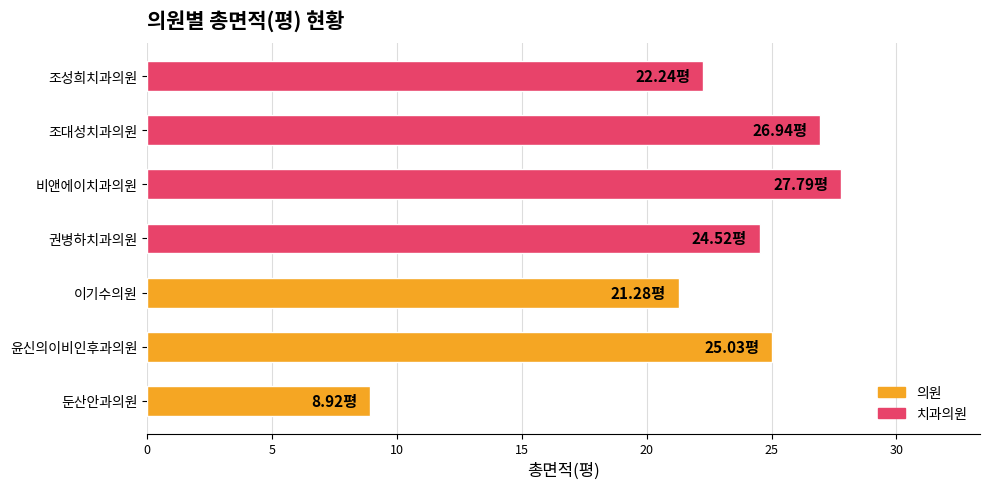

What is the change in value from 윤신의이비인후과의원 to 조성희치과의원?

-2.8